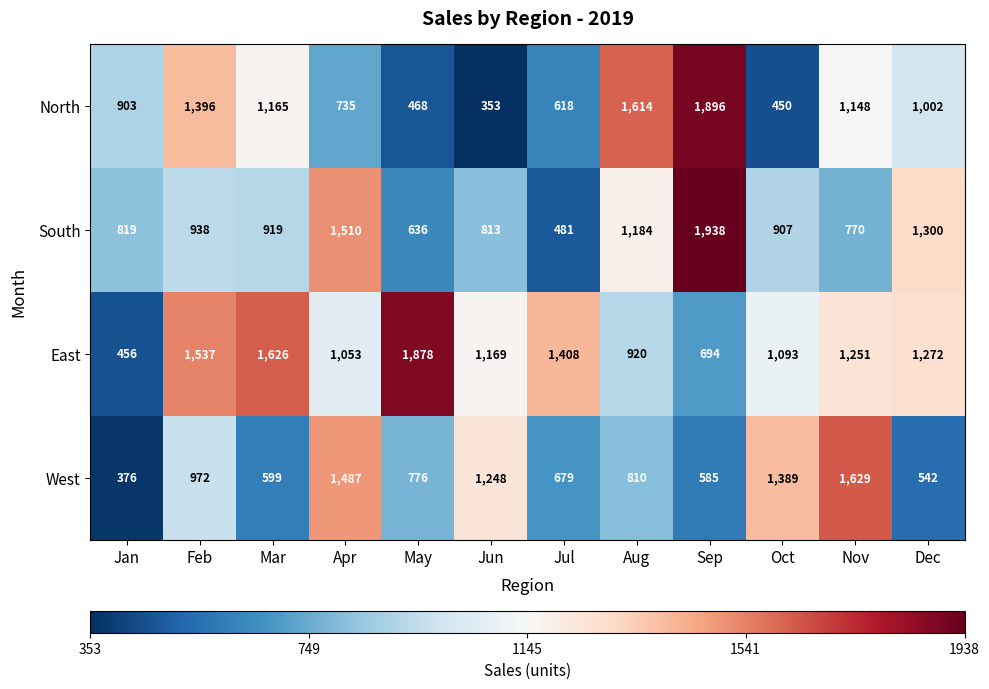

True or false: South has a value of 484 at Oct.

False